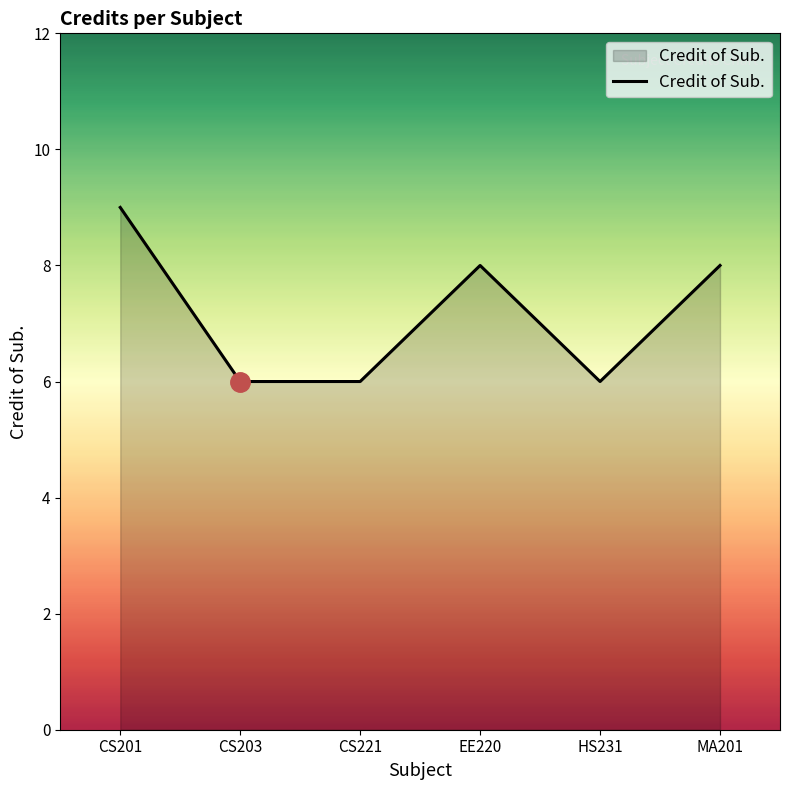

Reading left to right, transcribe all the data shown in this chart.

9	6	6	8	6	8